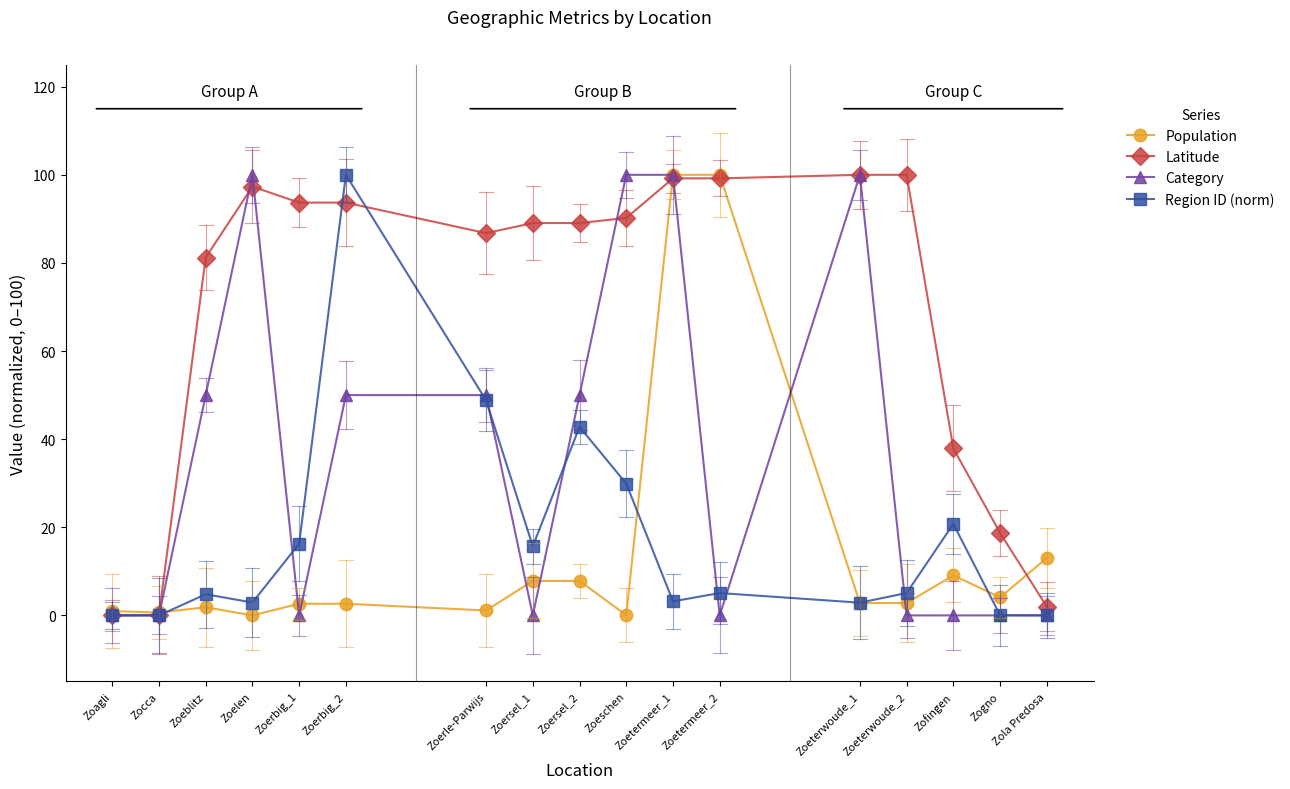

Between Zoeterwoude_1 and Zofingen, which series saw the biggest shift?

Category